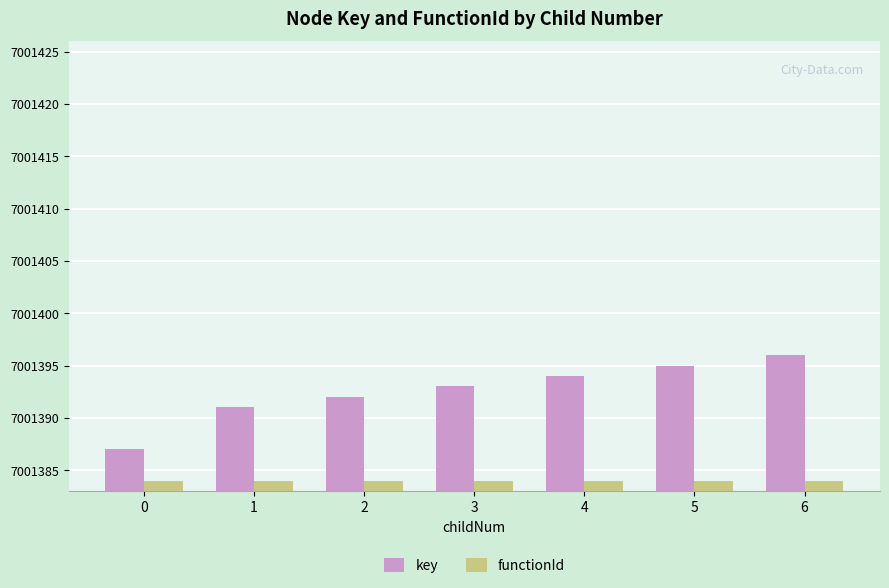

How many key values are between 7001391 and 7001395?

5